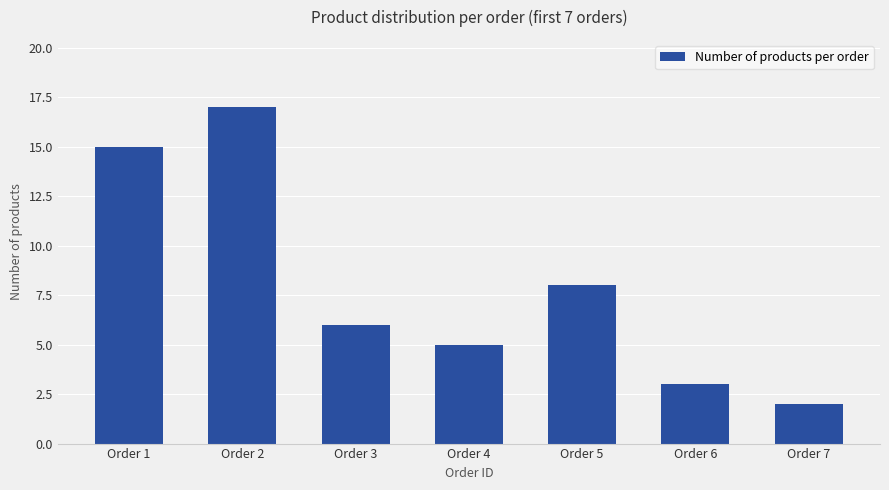

List the labels in order of value, largest first.

Order 2, Order 1, Order 5, Order 3, Order 4, Order 6, Order 7